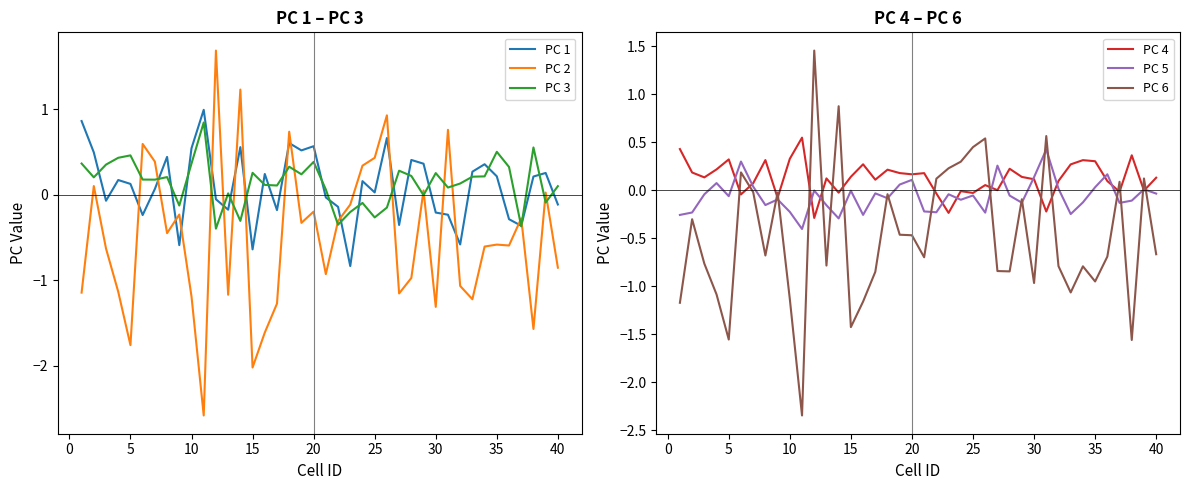

What are all the series names shown in the legend?

PC 1, PC 2, PC 3, PC 4, PC 5, PC 6